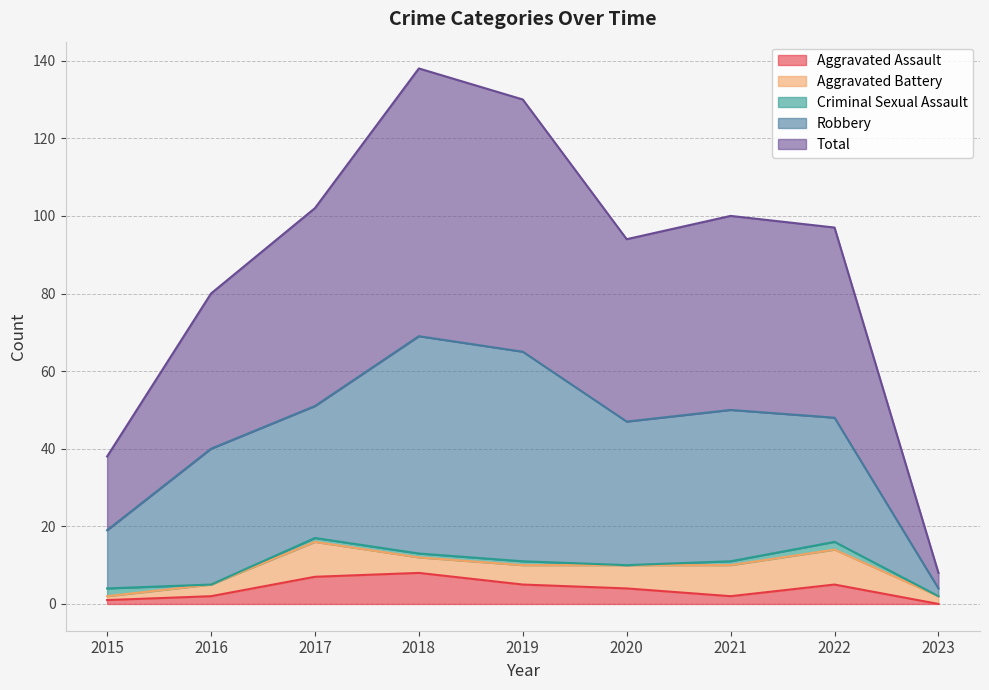

What are all the series names shown in the legend?

Aggravated Assault, Aggravated Battery, Criminal Sexual Assault, Robbery, Total